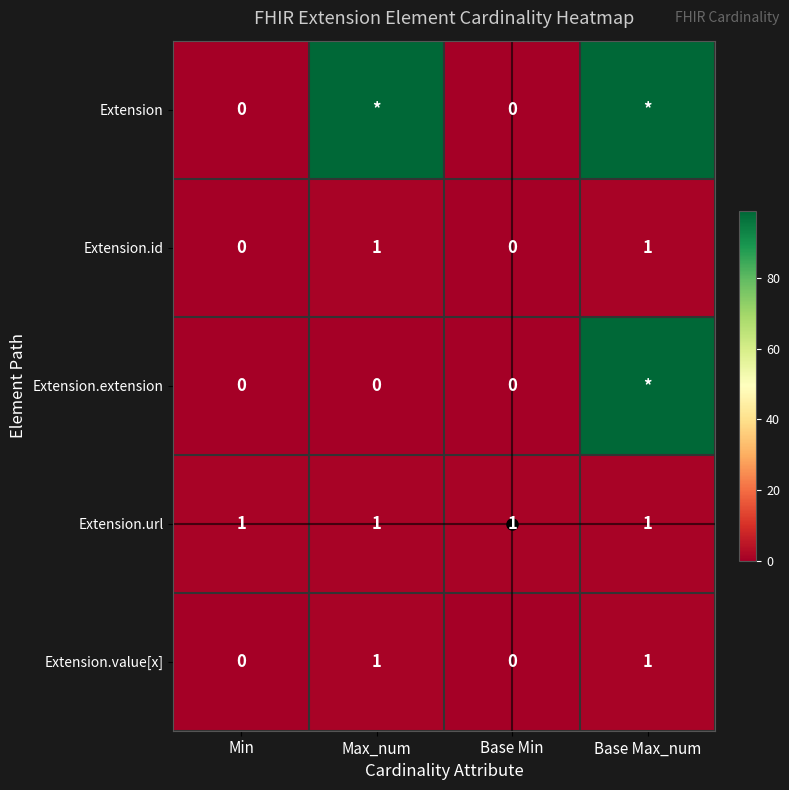

What is the sum of all Extension.url values?

4